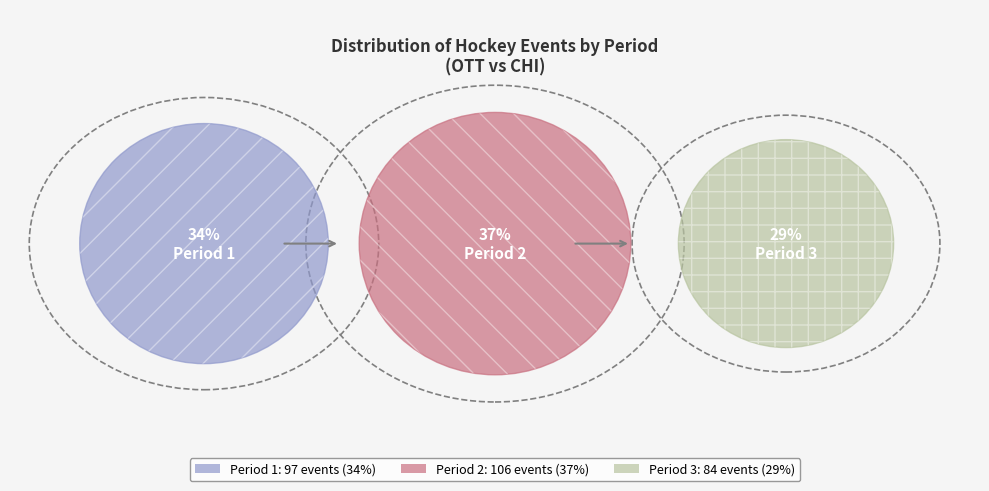

To the nearest percent, what is the difference between the largest and smallest slice percentages?

8%